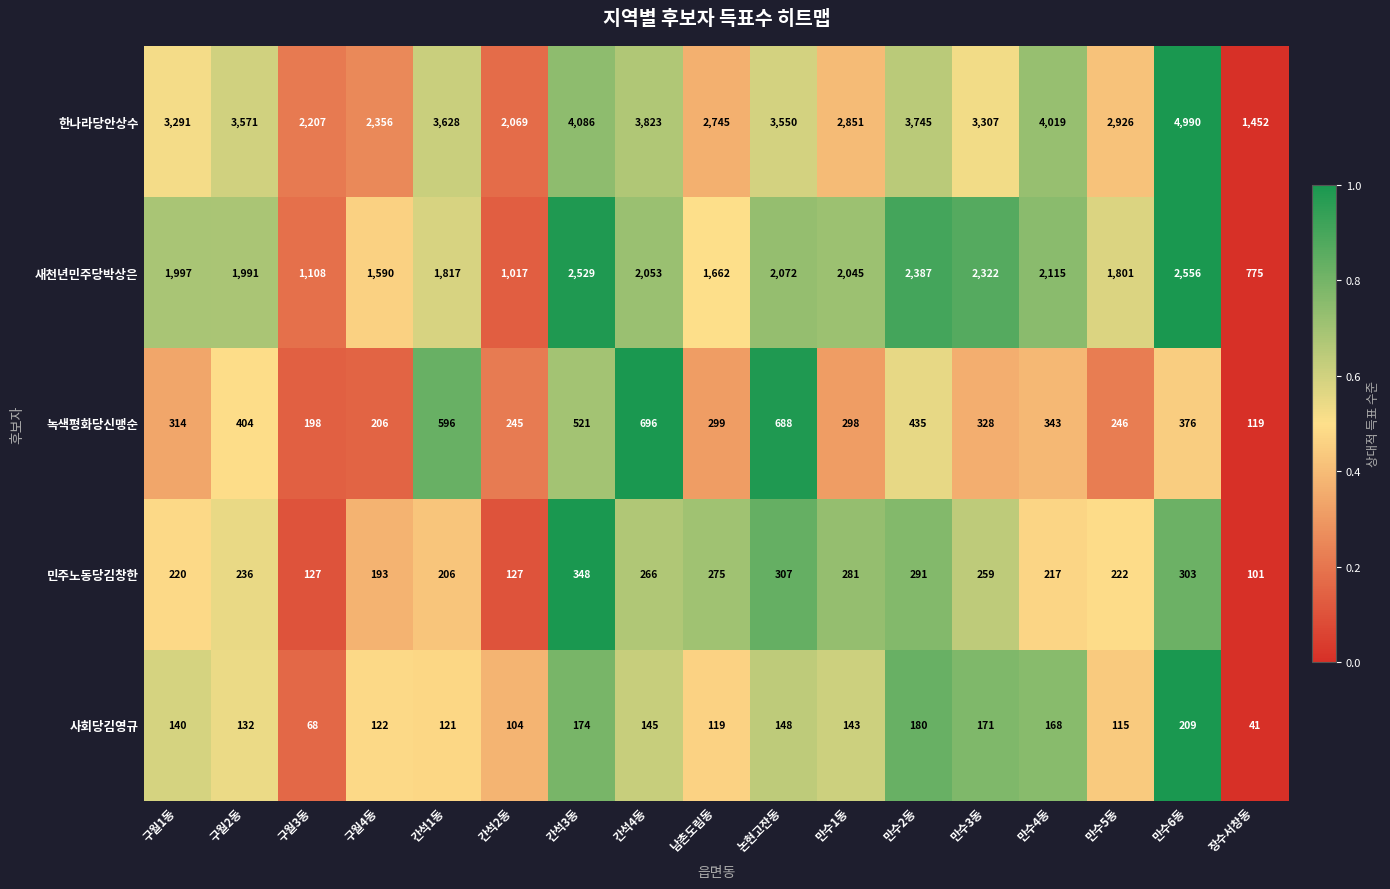

What is the difference between the highest and lowest values at 장수서창동?

1411